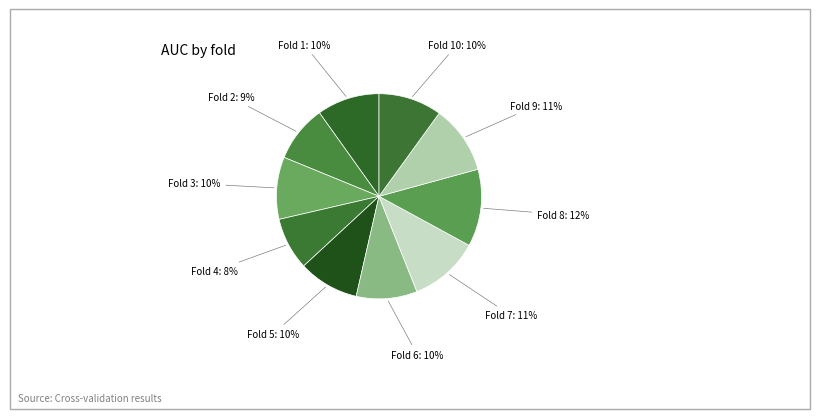

What is the smallest slice in the pie chart?

4